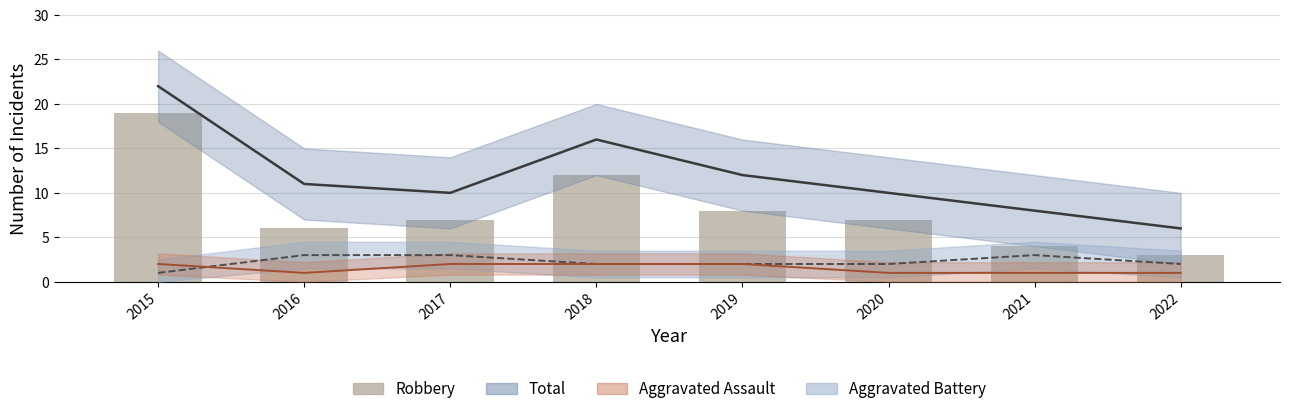

At which label does Total reach its minimum?

2022